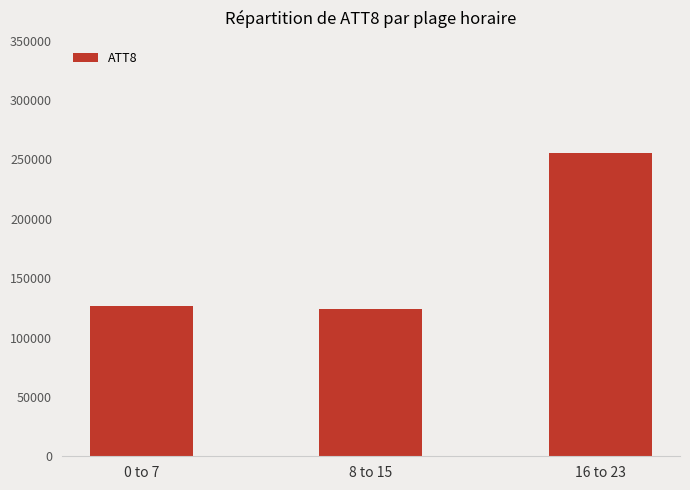

What is the change in value from 8 to 15 to 16 to 23?

+131400